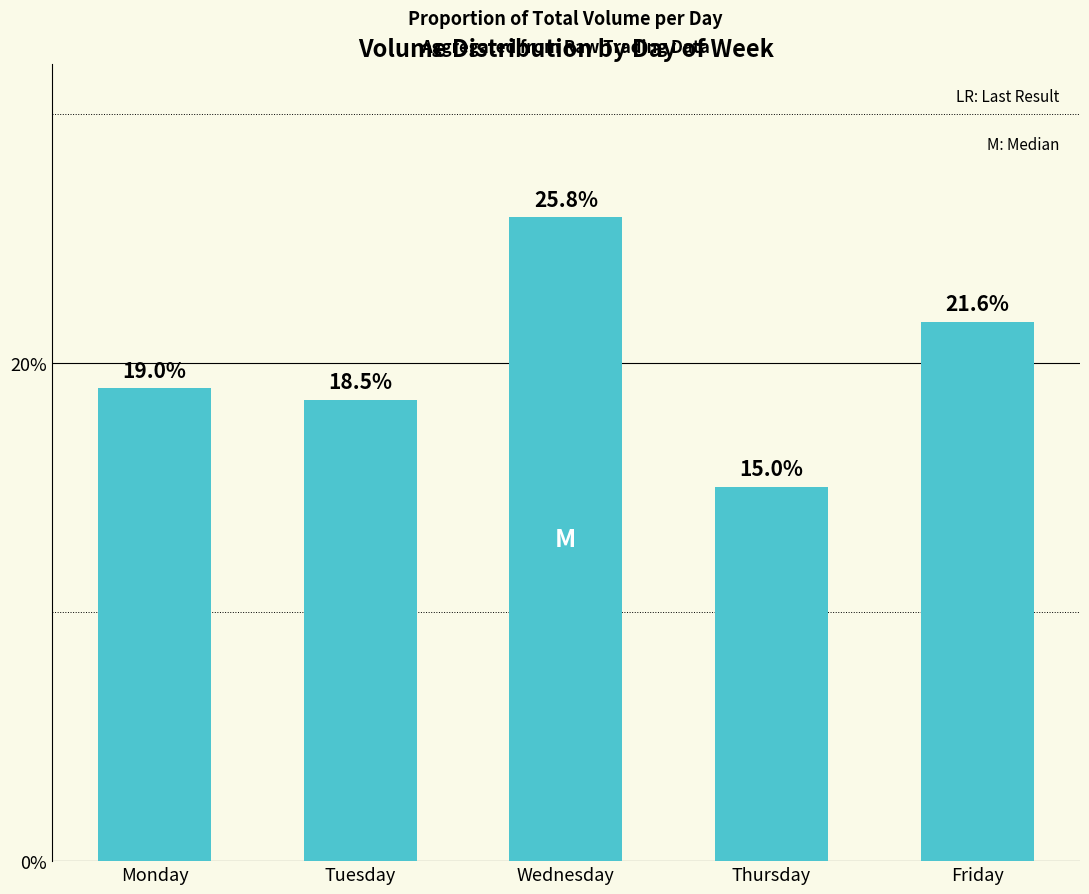

What is the value of the 3rd bar from the left?

0.3